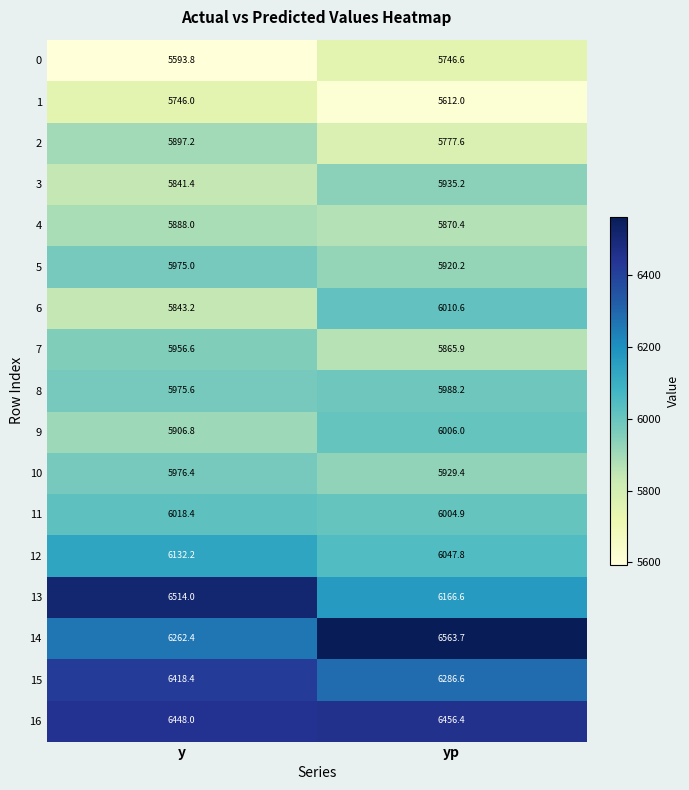

Between y and yp, which series saw the biggest shift?

13